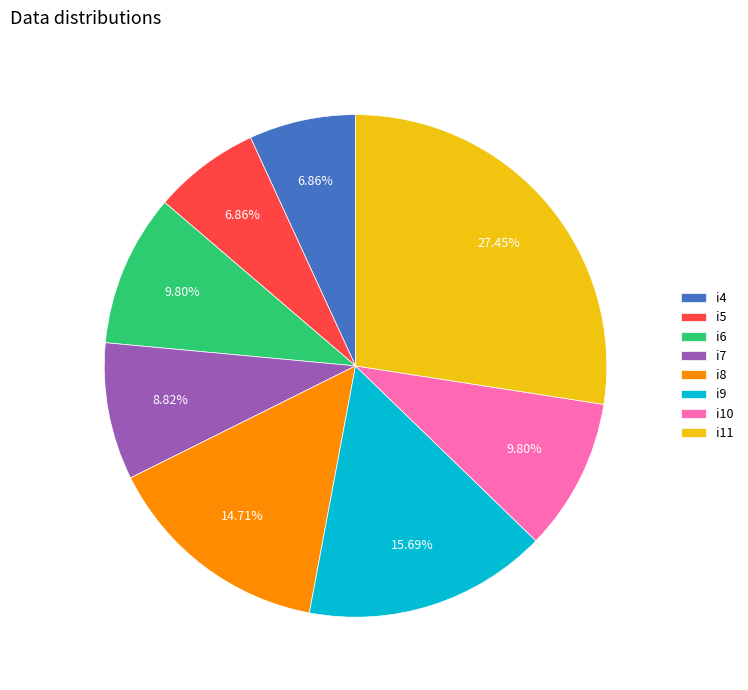

How many segments does this pie chart have?

8